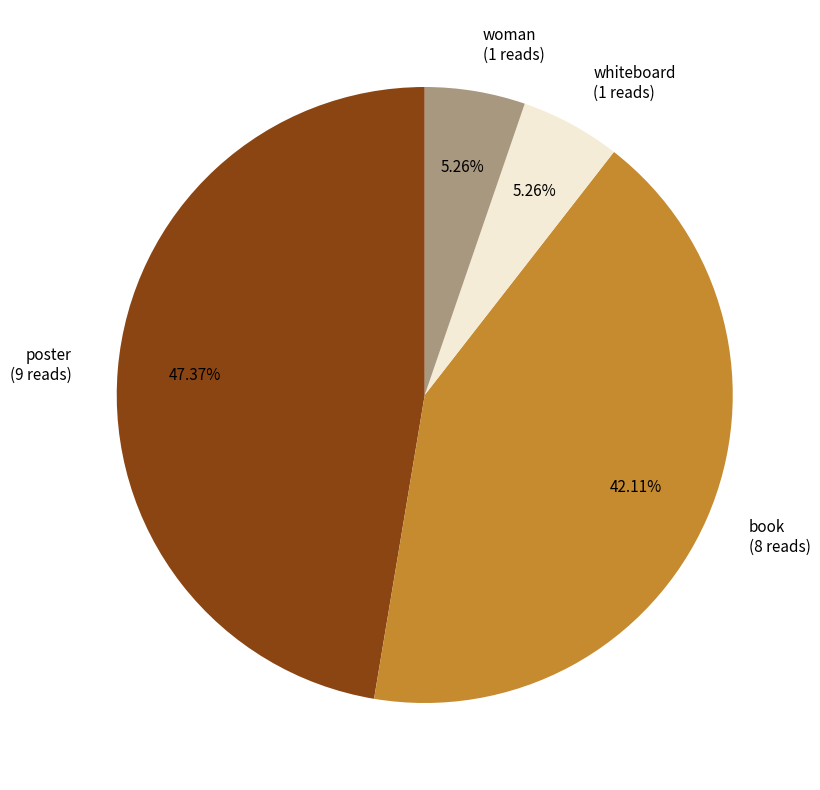

To the nearest percent, what percentage of the pie is book?

42%